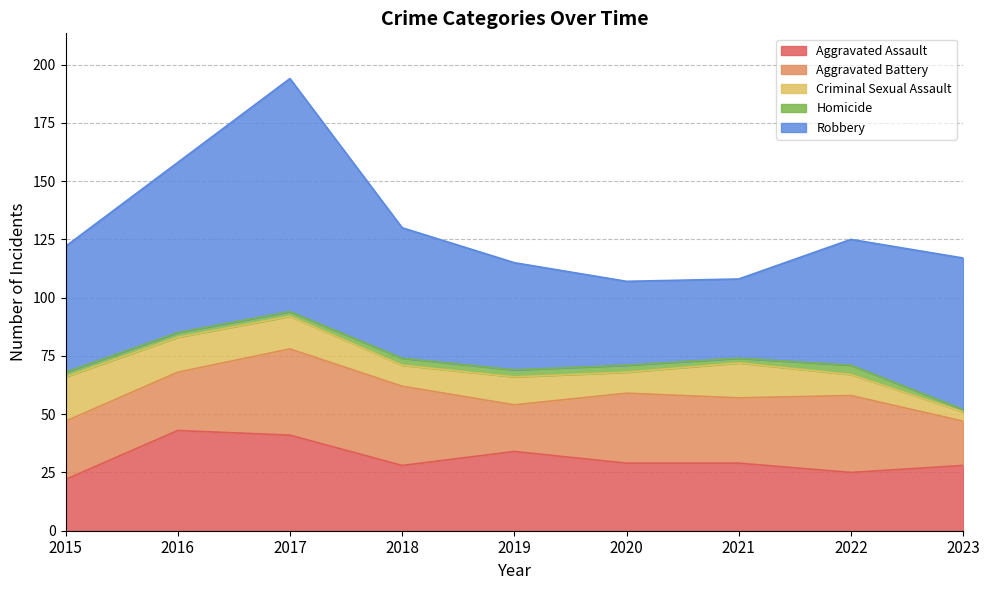

At which label is Aggravated Battery closest to 28?

2021